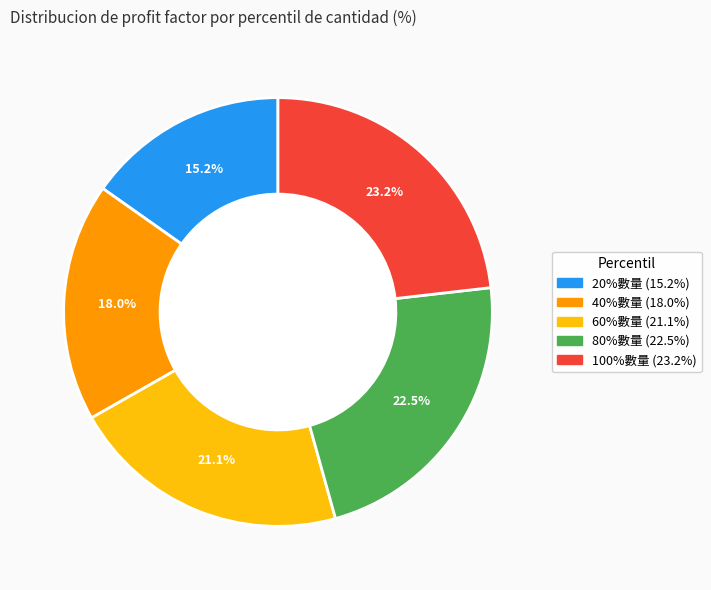

Is the sum of 100%數量 and 20%數量 greater than half?

No